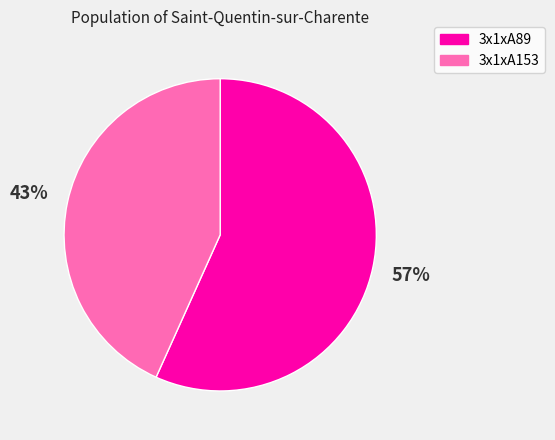

To the nearest percent, what portion does 3x1xA153 represent?

43%